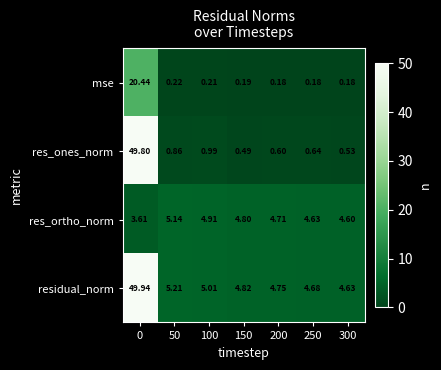

Which series has the widest spread of values?

res_ones_norm